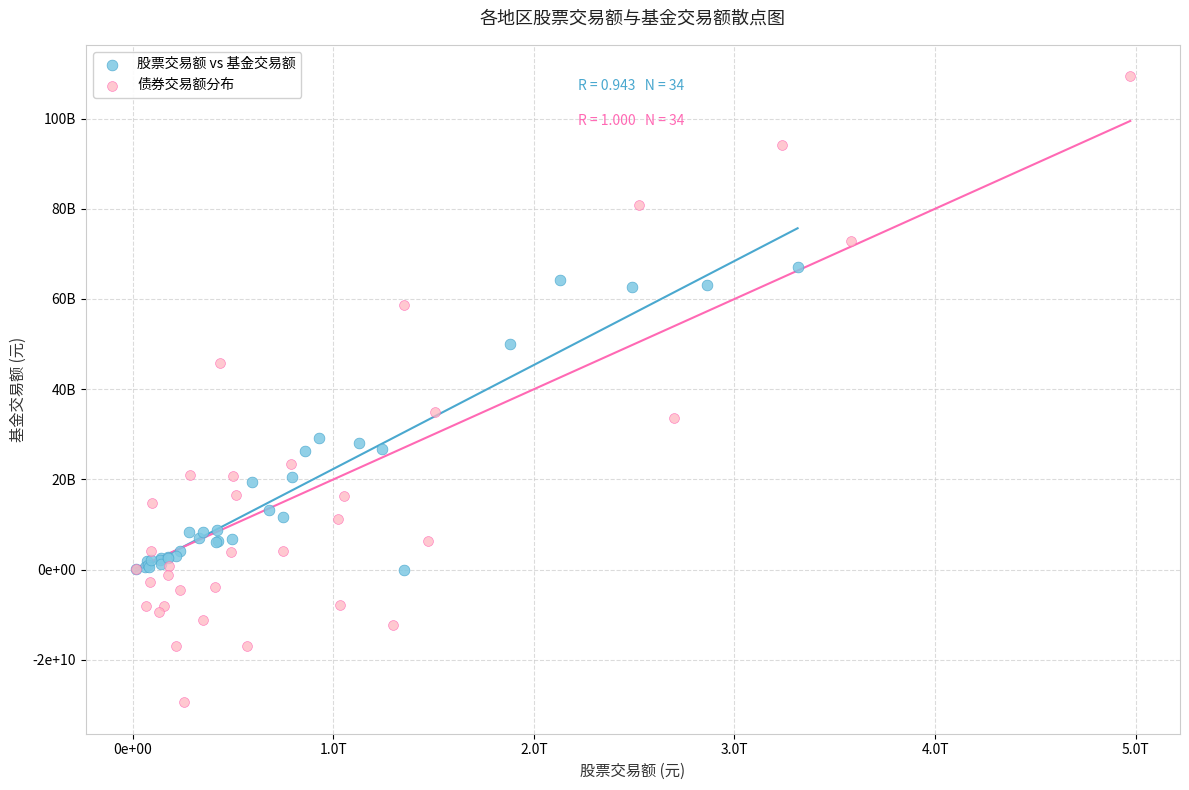

What are all the series names shown in the legend?

股票交易额 vs 基金交易额, 债券交易额分布